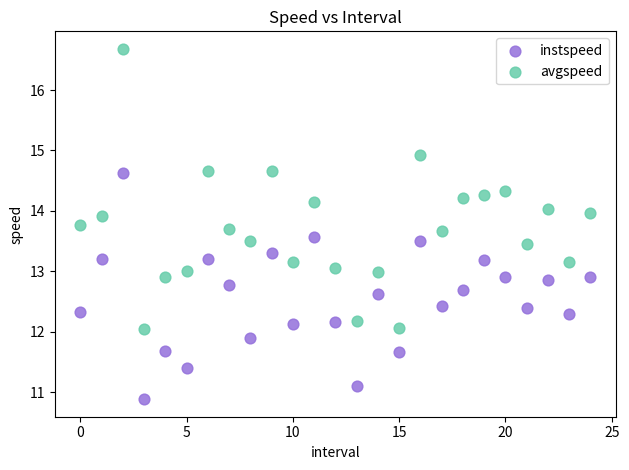

What are all the series names shown in the legend?

instspeed, avgspeed